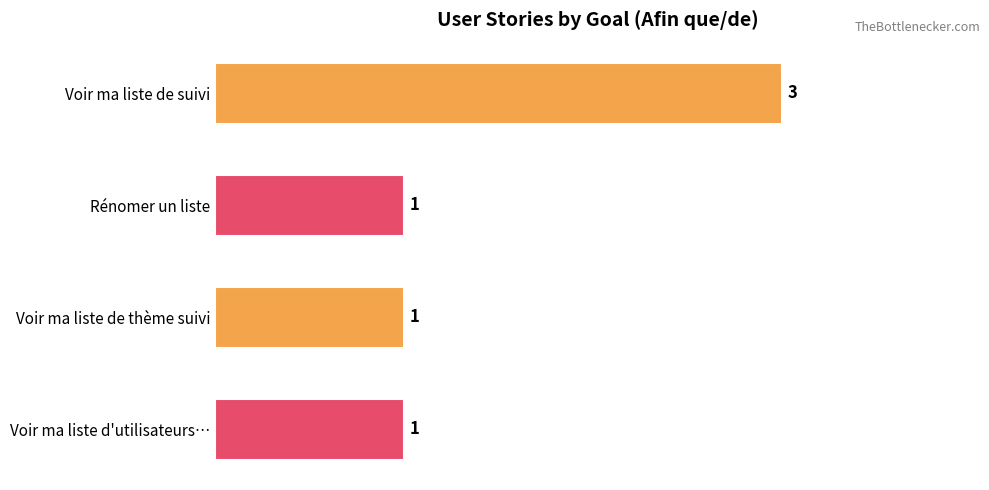

Between Voir ma liste de suivi and Rénomer un liste, which is larger?

Voir ma liste de suivi